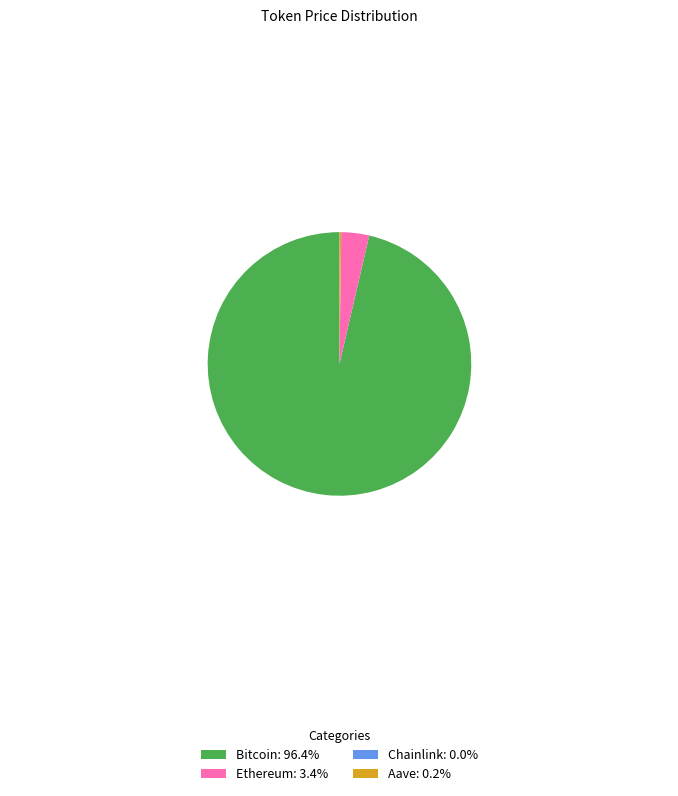

Is there any slice that represents more than half of the pie?

Yes